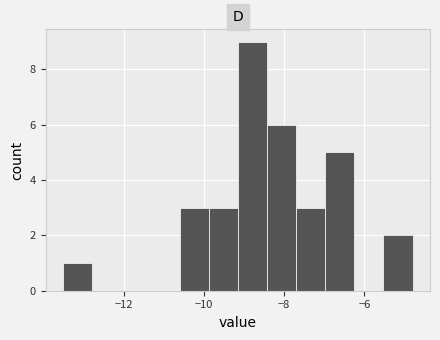

Read against the x-axis, roughly where is the centre of the tallest bar?

-8.8